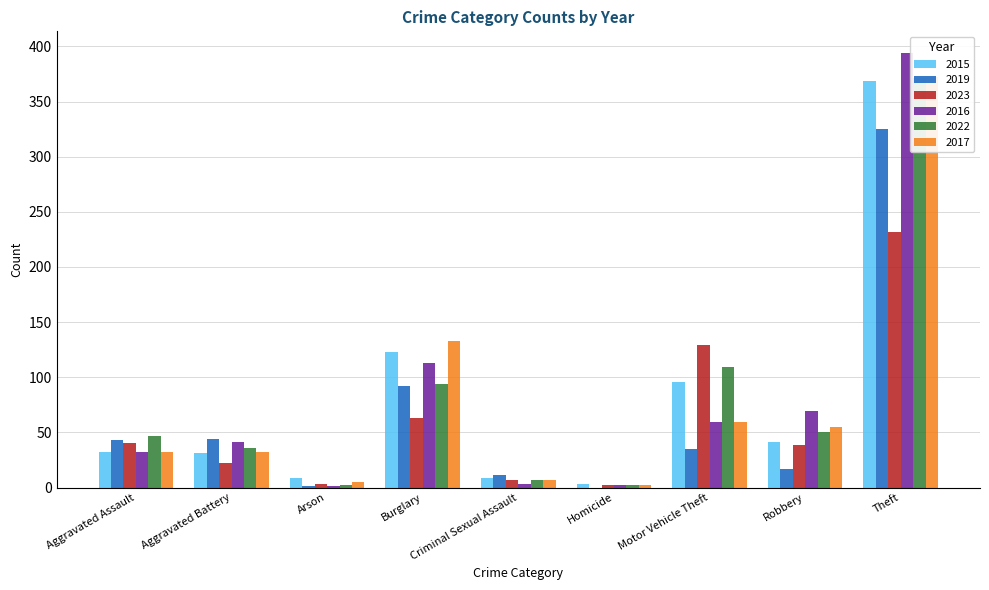

Which series changed the most between Burglary and Criminal Sexual Assault?

2017